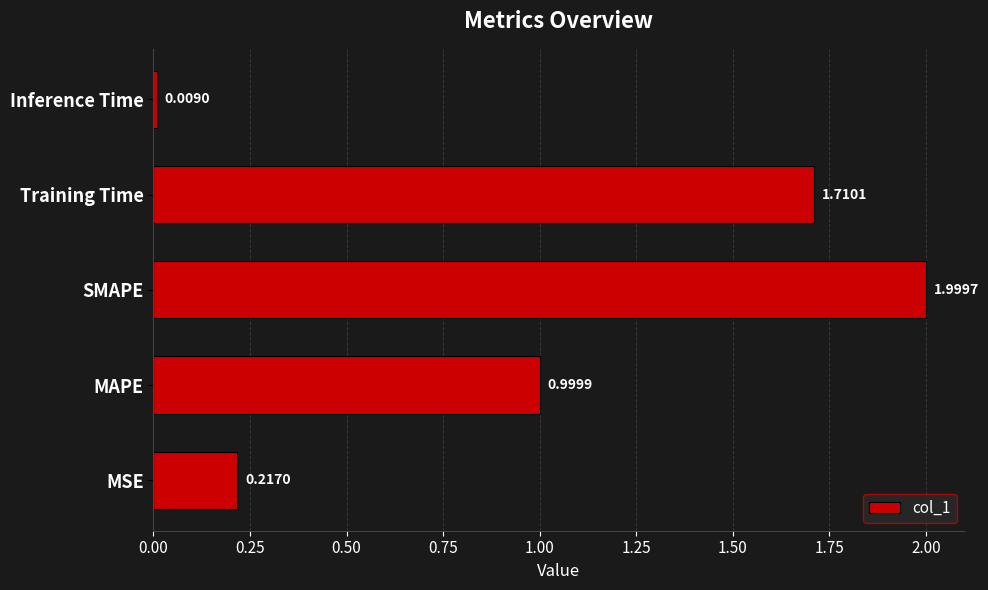

Which label corresponds to the largest value in the chart?

SMAPE